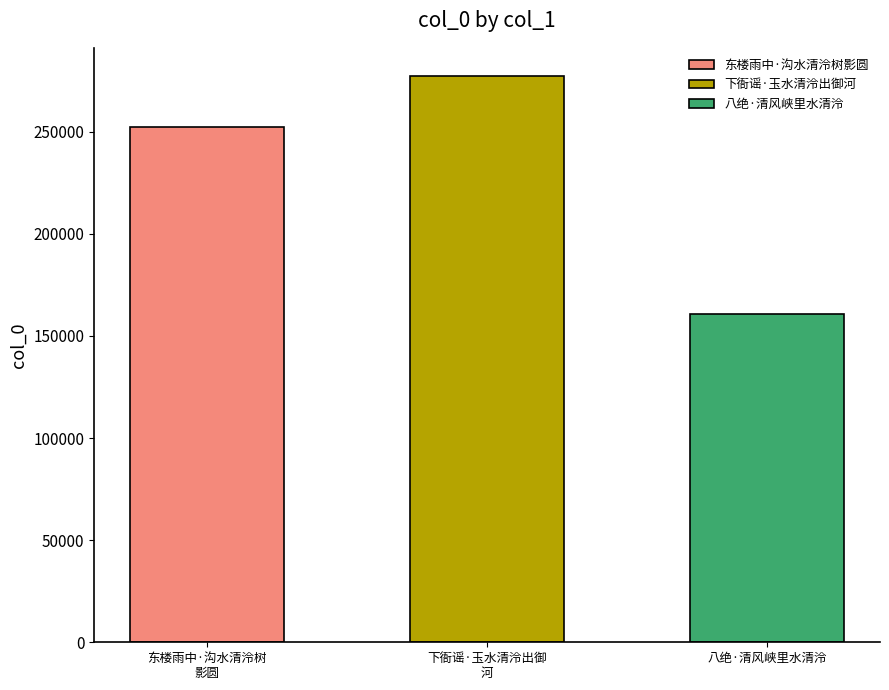

Rank the categories by value from lowest to highest.

八绝·清风峡里水清泠, 东楼雨中·沟水清泠树影圆, 下衙谣·玉水清泠出御河